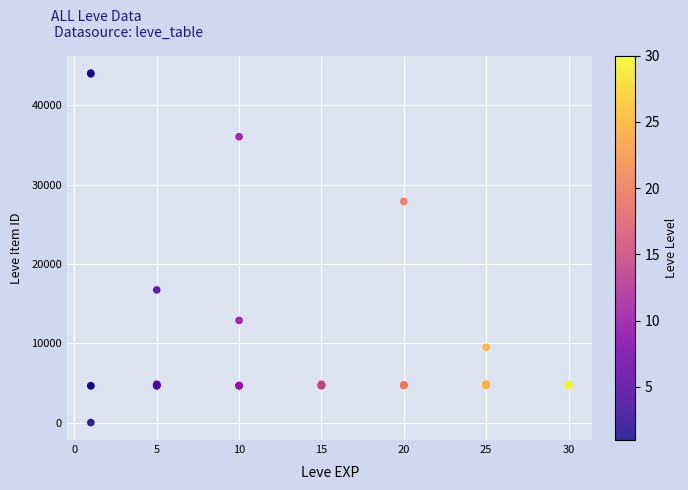

What Y value in the scatter plot is closest to 22050?

16734